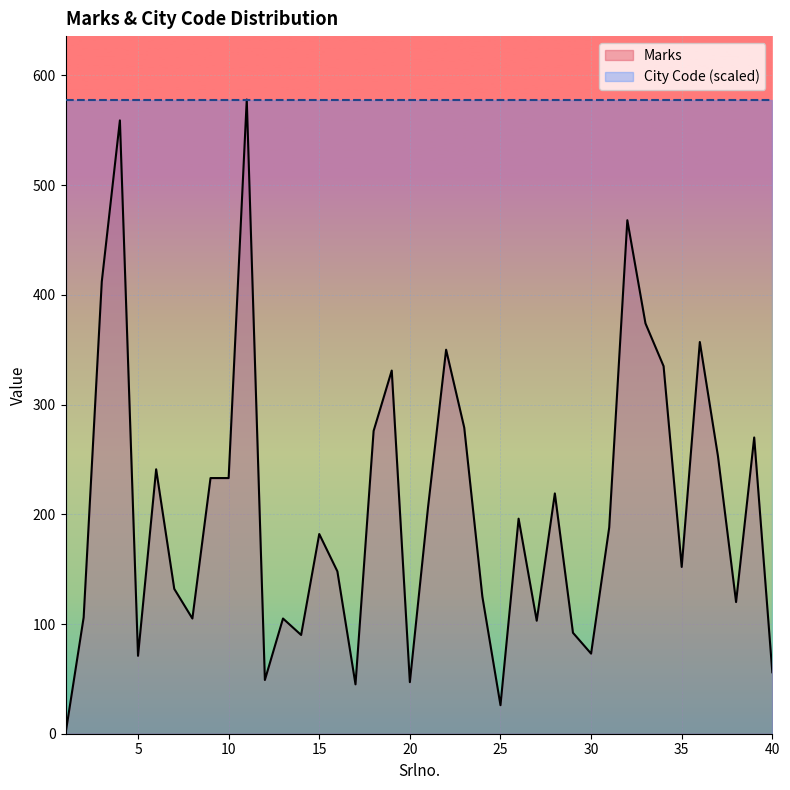

How many points are higher than both their immediate neighbors (excluding endpoints)?

12